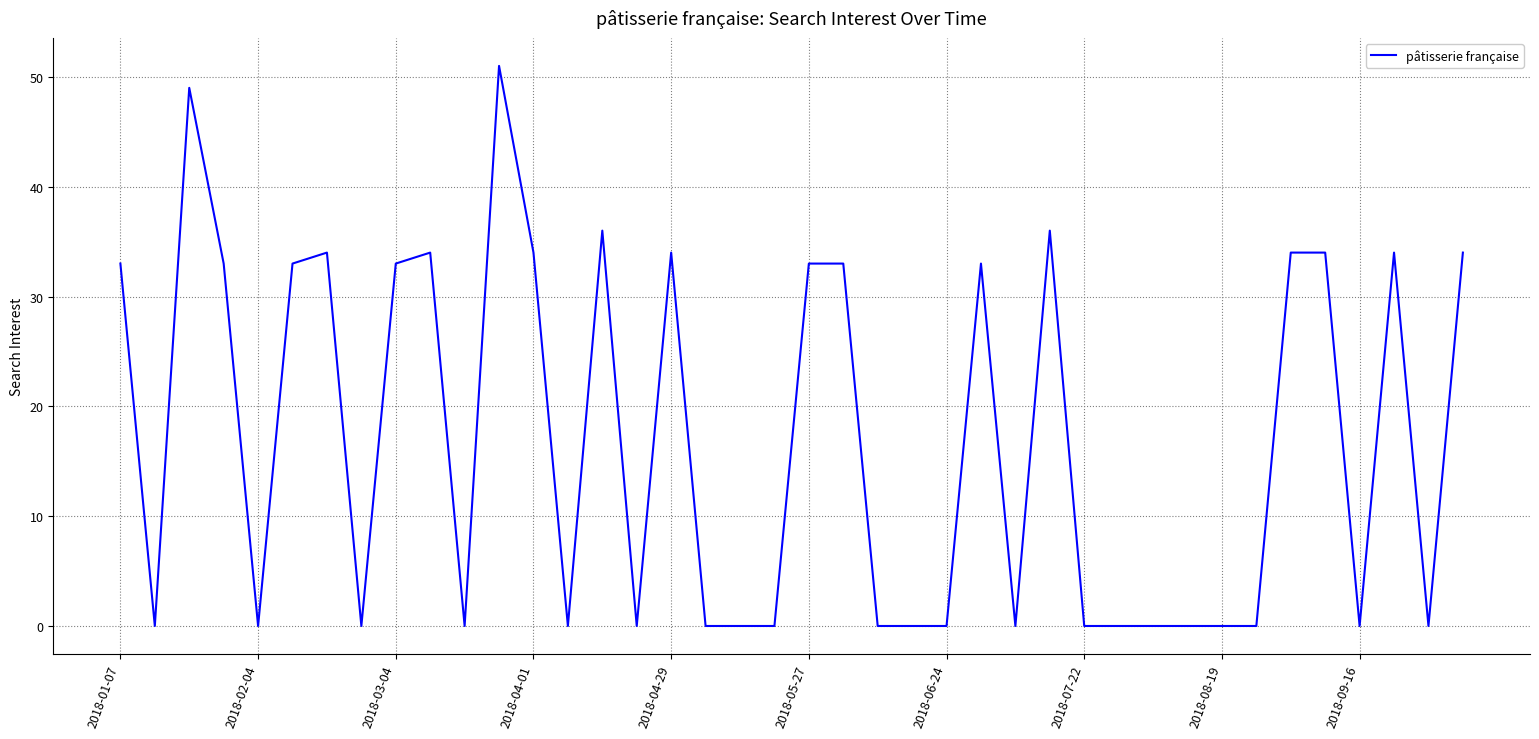

What is the greatest value displayed?

51